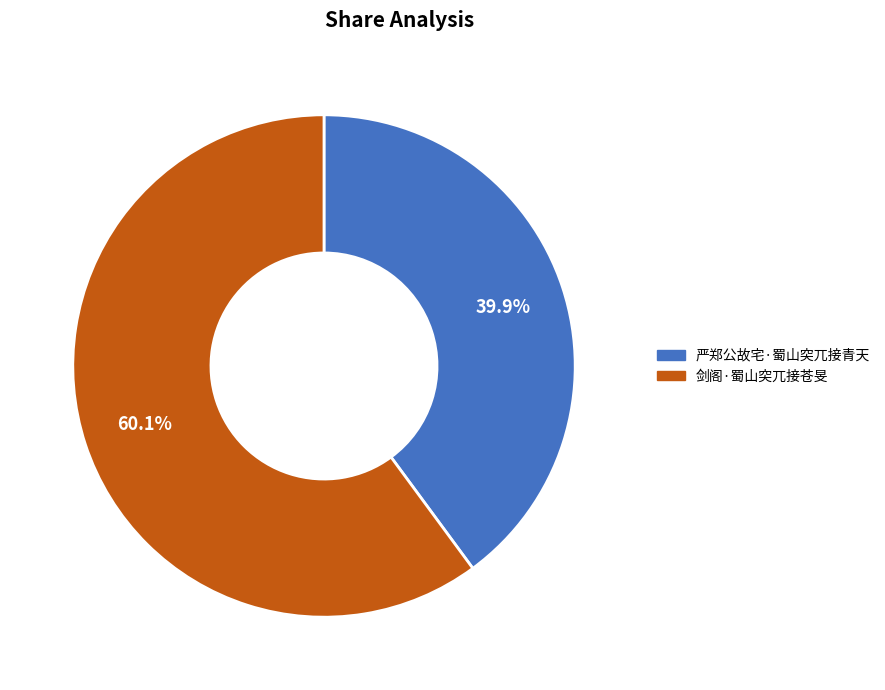

Which slice is the smallest?

严郑公故宅·蜀山突兀接青天